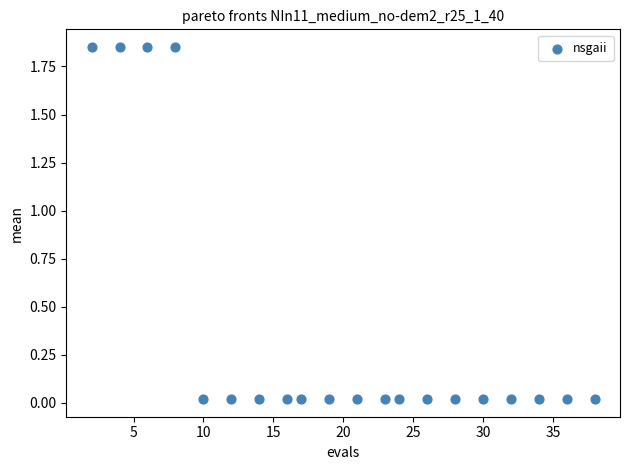

What is the range of X values (max minus min)?

36.0